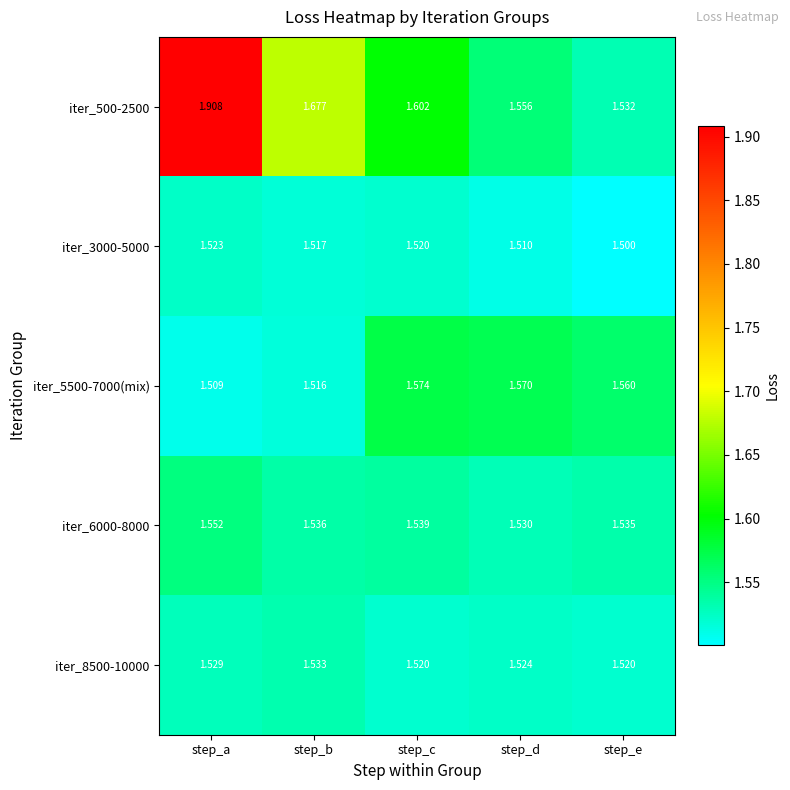

Which category has the highest value in the iter_3000-5000 series?

step_a